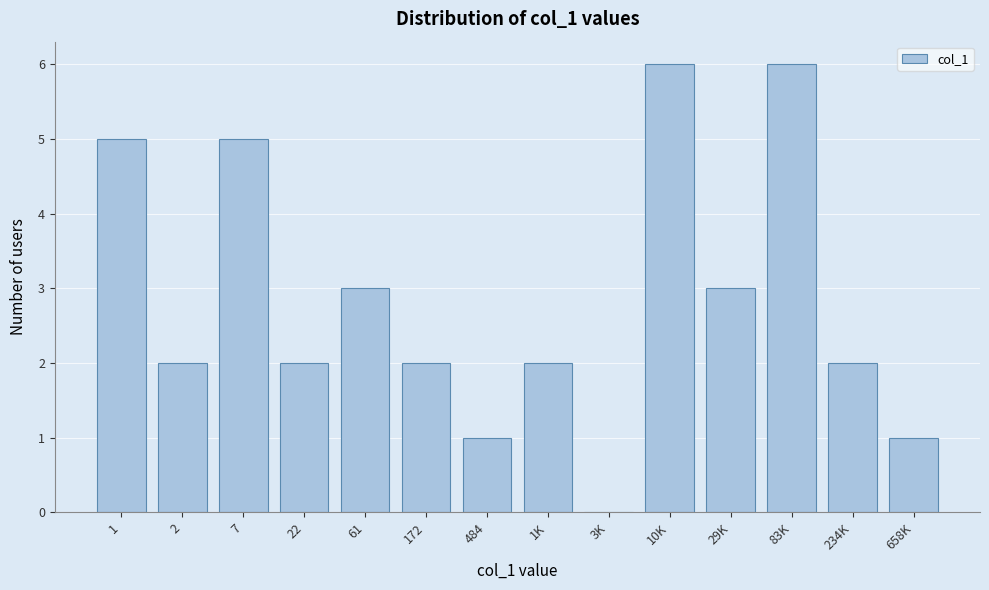

Reading left to right, list all the values displayed in this chart.

1=5	2=2	7=5	22=2	61=3	172=2	484=1	1K=2	3K=0	10K=6	29K=3	83K=6	234K=2	658K=1